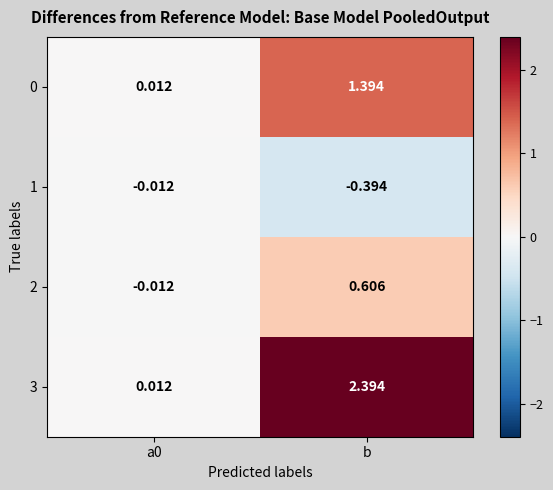

At which label does 3 first exceed 2?

b